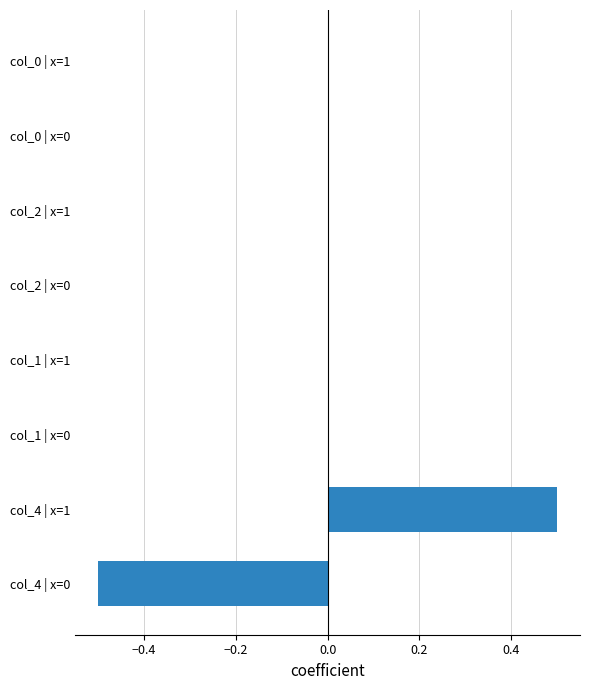

Which has a higher value, col_4 | x=0 or col_2 | x=1?

col_2 | x=1